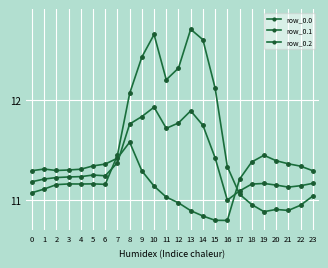

How many categories are shown in the chart?

24